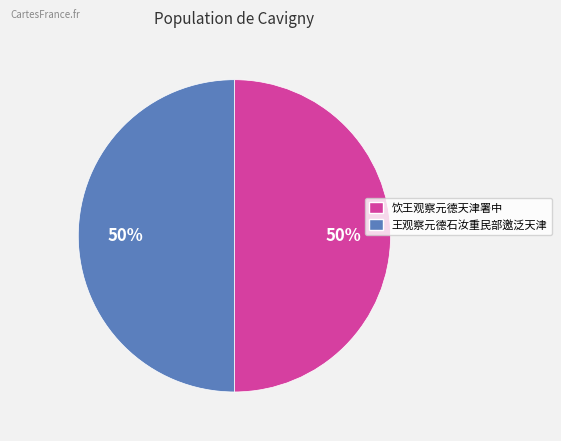

To the nearest percent, what portion does 王观察元德石汝重民部邀泛天津 represent?

50%